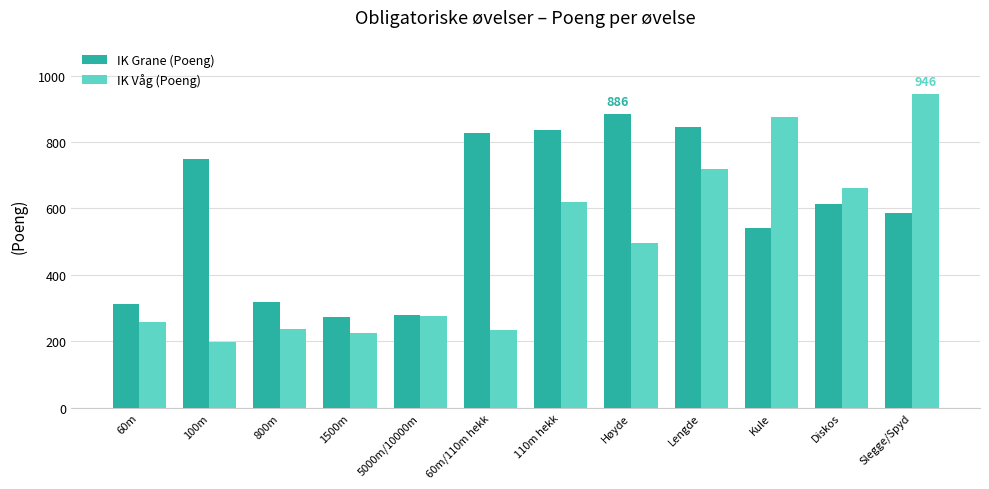

List the series in order of their overall mean, highest first.

IK Grane (Poeng), IK Våg (Poeng)